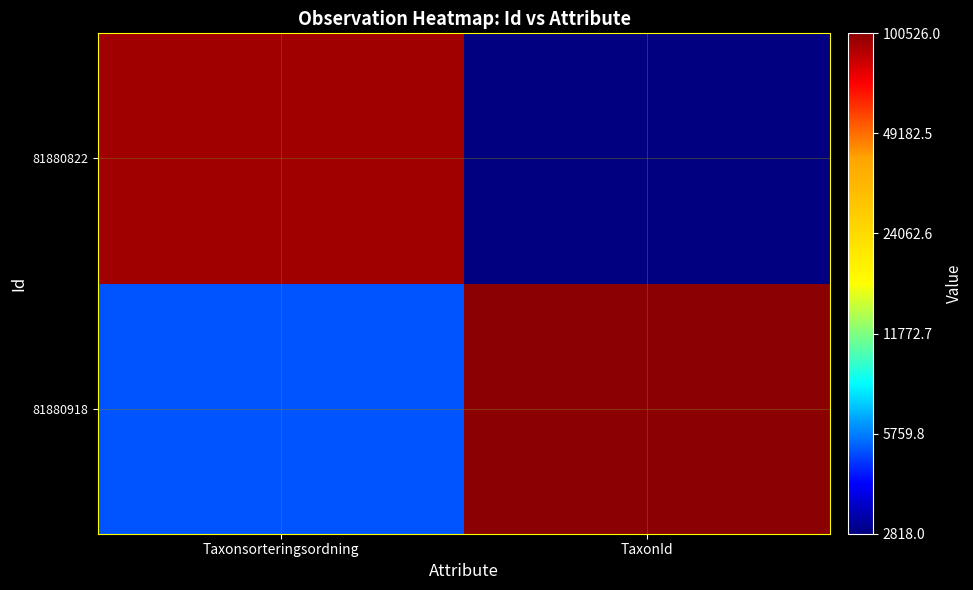

Reading right to left, transcribe all the data shown in this chart.

81880918: TaxonId=100526	Taxonsorteringsordning=5113
81880822: TaxonId=2818	Taxonsorteringsordning=93158